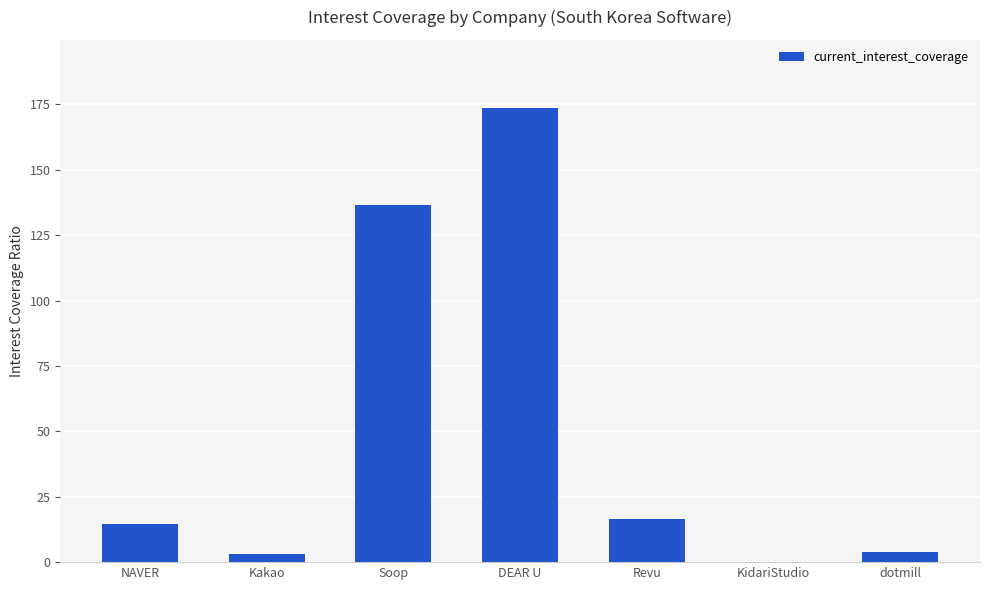

What value does the data have at DEAR U?

173.6